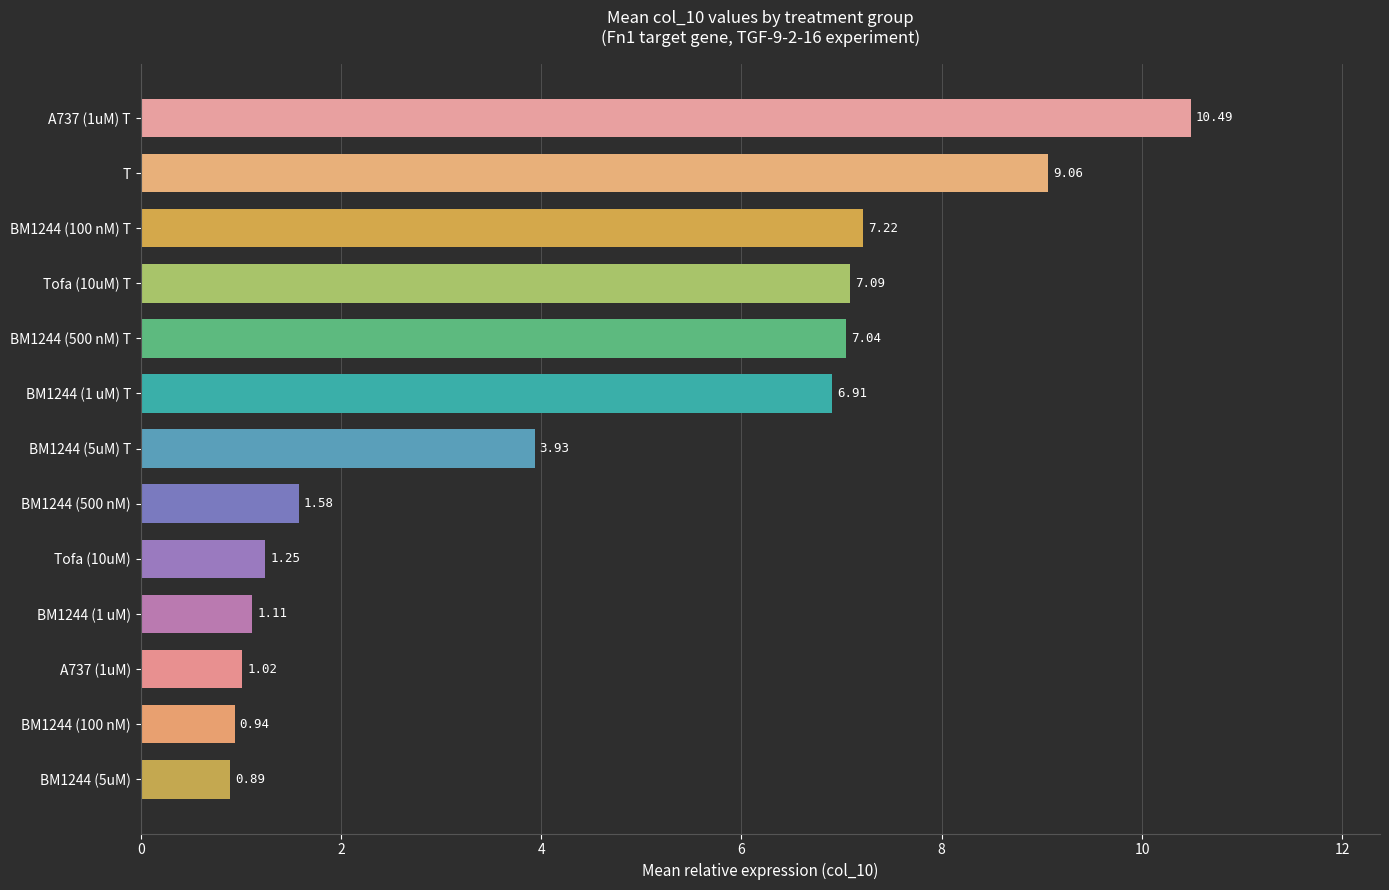

Between Tofa (10uM) T and BM1244 (500 nM), which is larger?

Tofa (10uM) T